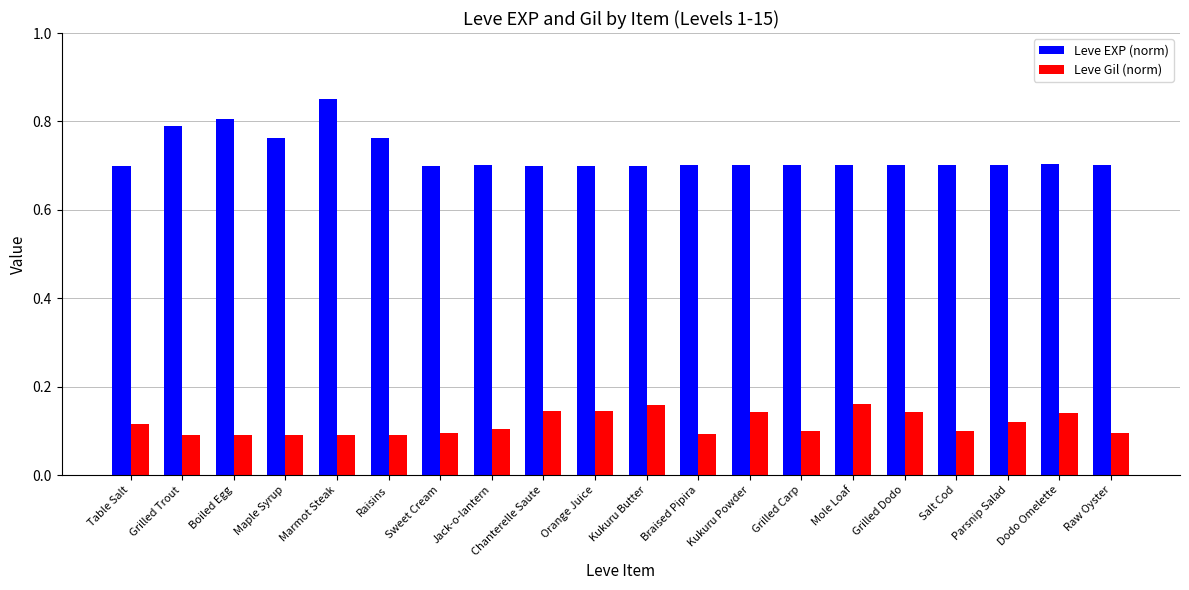

Which series has the largest total across all categories?

Leve EXP (norm)